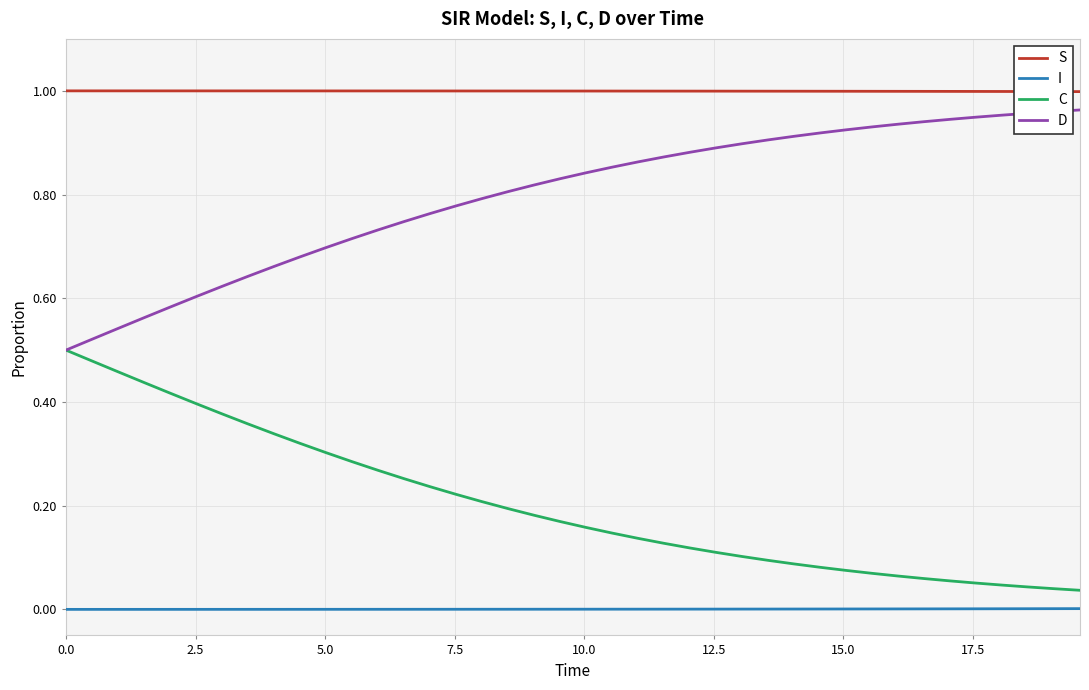

True or false: C and I intersect in this chart.

False